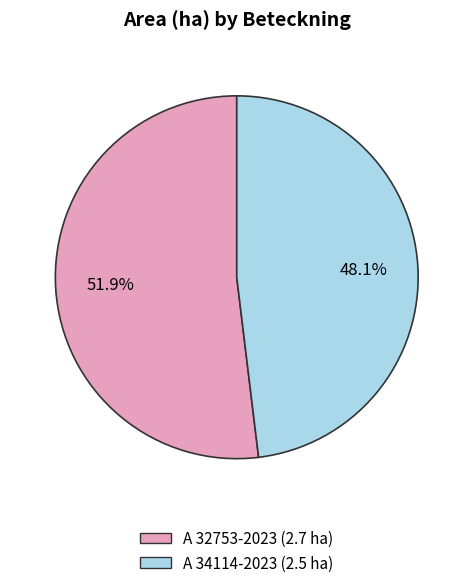

How many slices are in this pie chart?

2